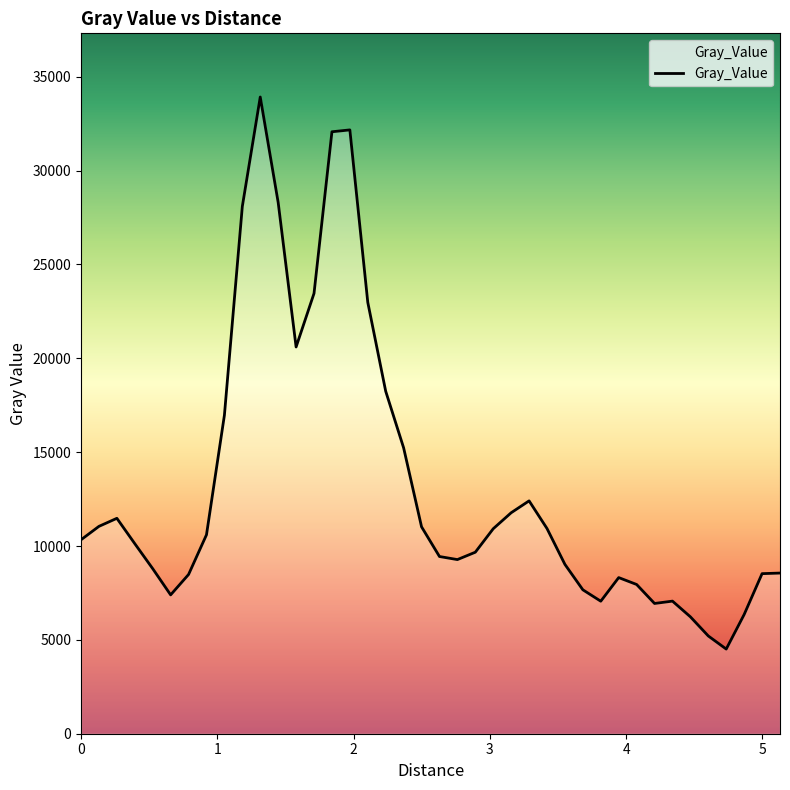

What is the smallest value displayed?

4510.7